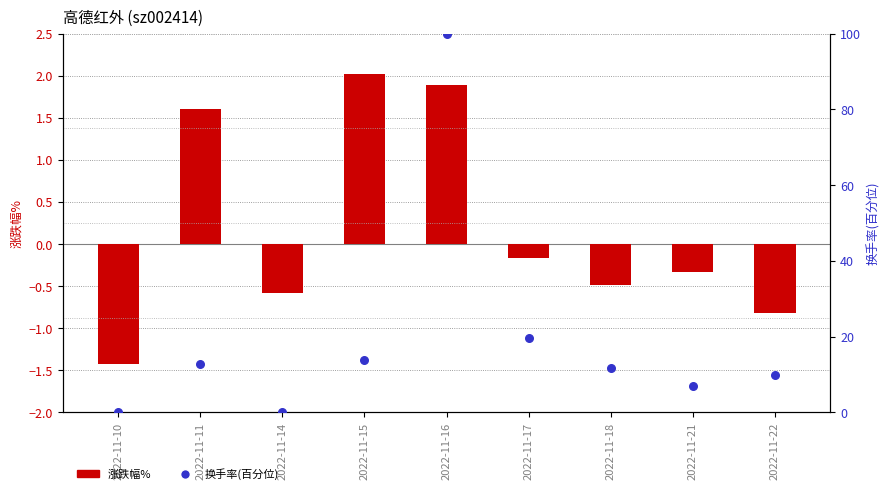

Which series has the largest total across all categories?

换手率(百分位)